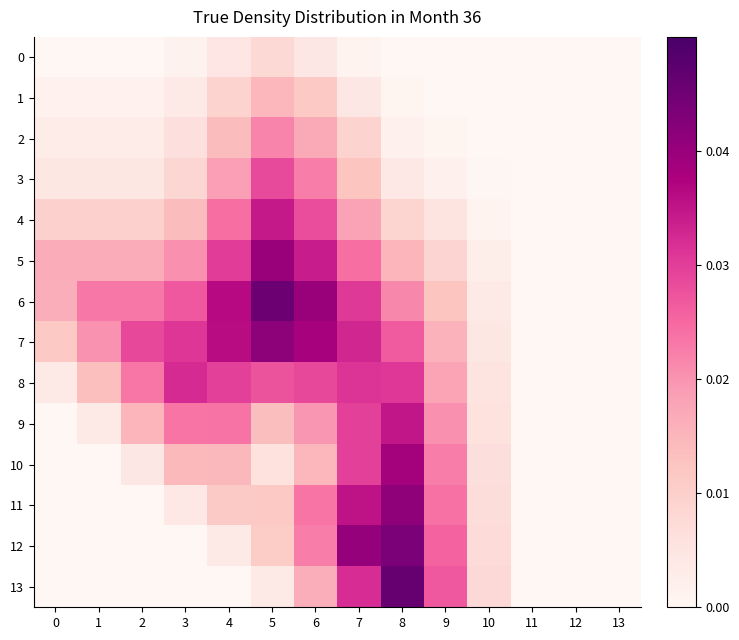

How many series are shown in this chart?

14